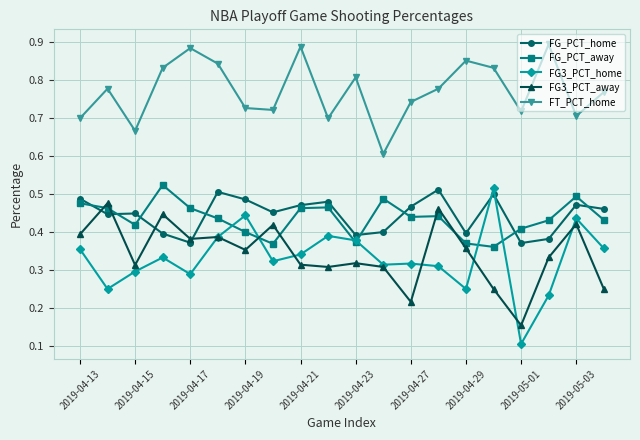

True or false: FG3_PCT_away has more than 1 points higher than both neighbors.

True